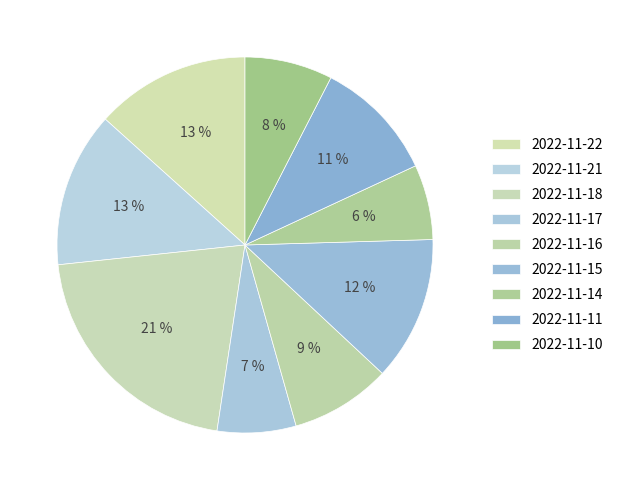

Which category has the smallest portion of the pie?

2022-11-14